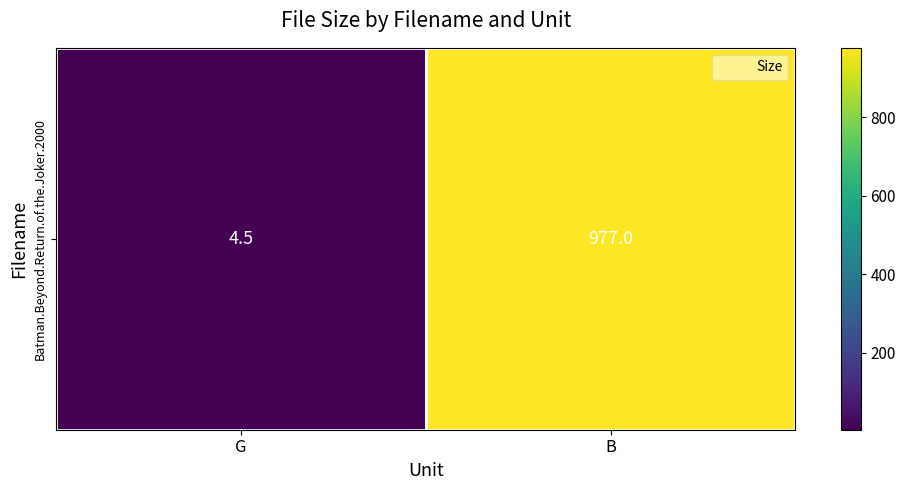

Reading left to right, transcribe all the data shown in this chart.

4.5	977.0